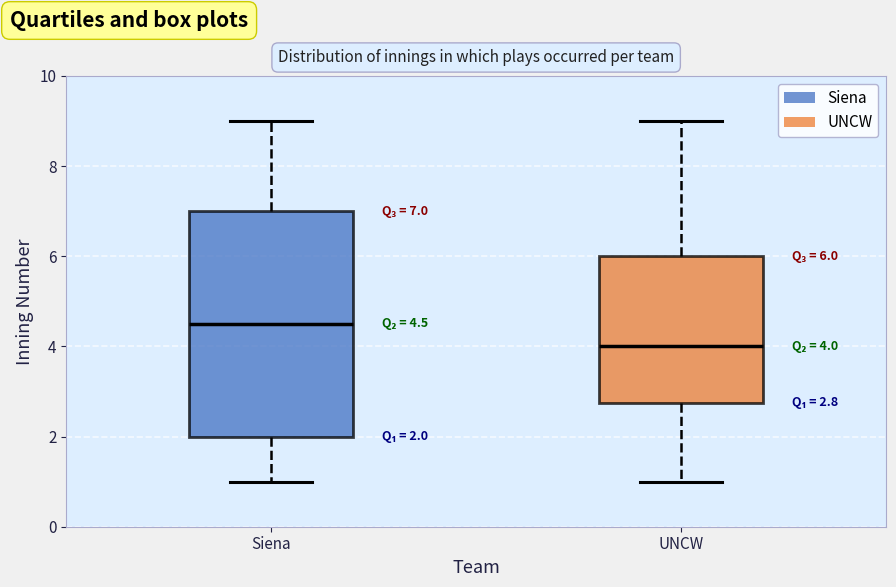

Comparing the boxes themselves (not the whiskers), which one is the tallest?

Siena